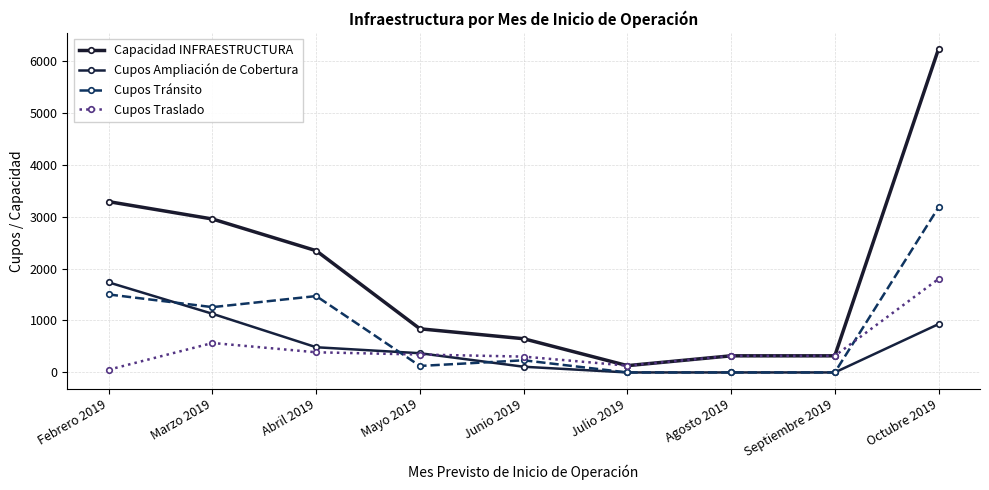

What is the maximum value for Capacidad INFRAESTRUCTURA?

6225